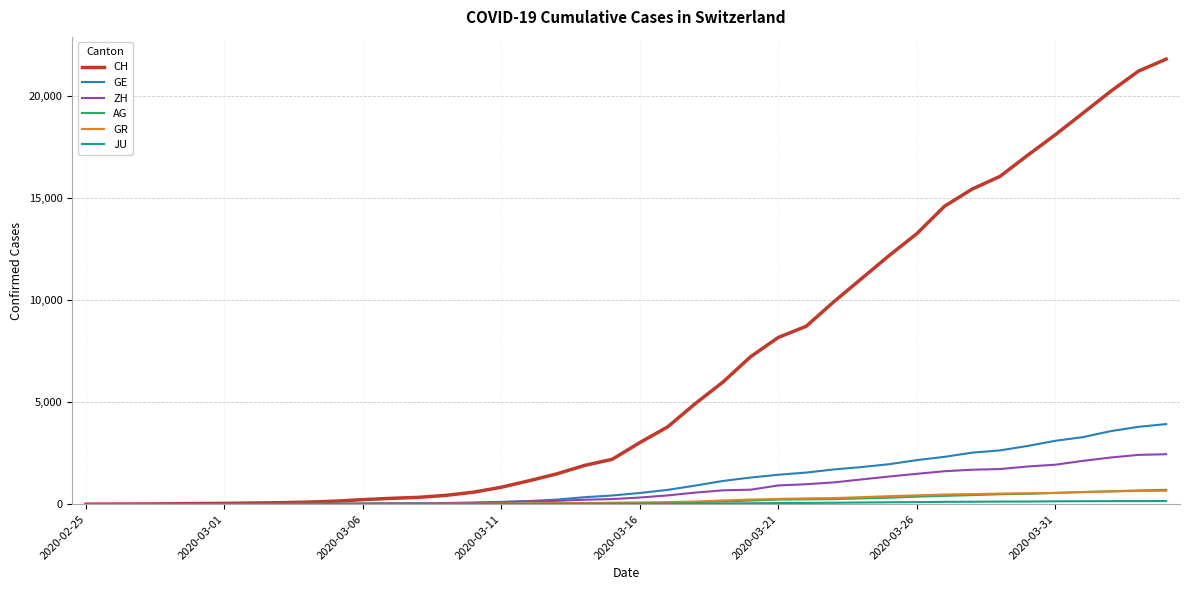

Which series has the largest total across all categories?

CH